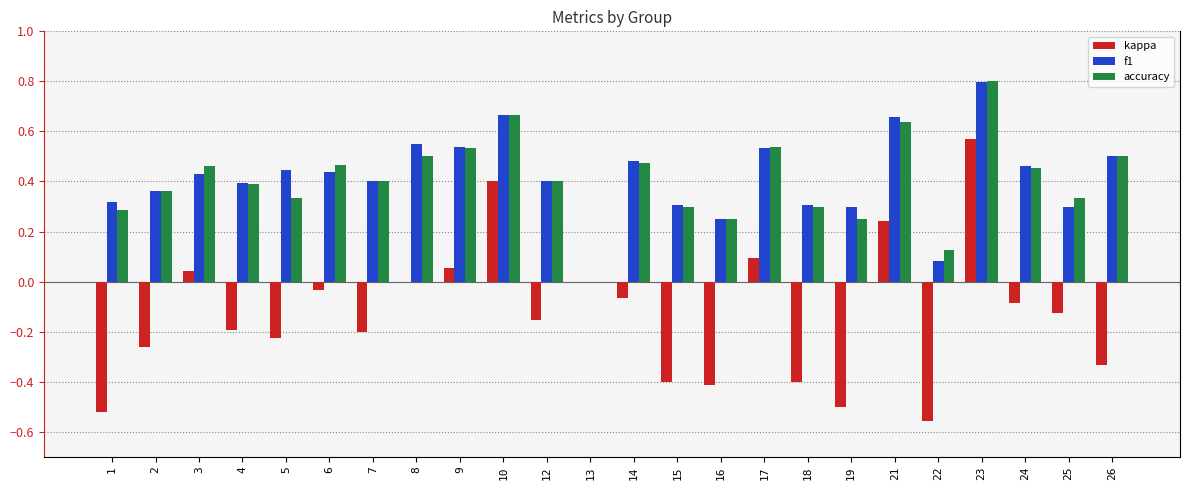

True or false: kappa has a value of -0.6 at 15.

False